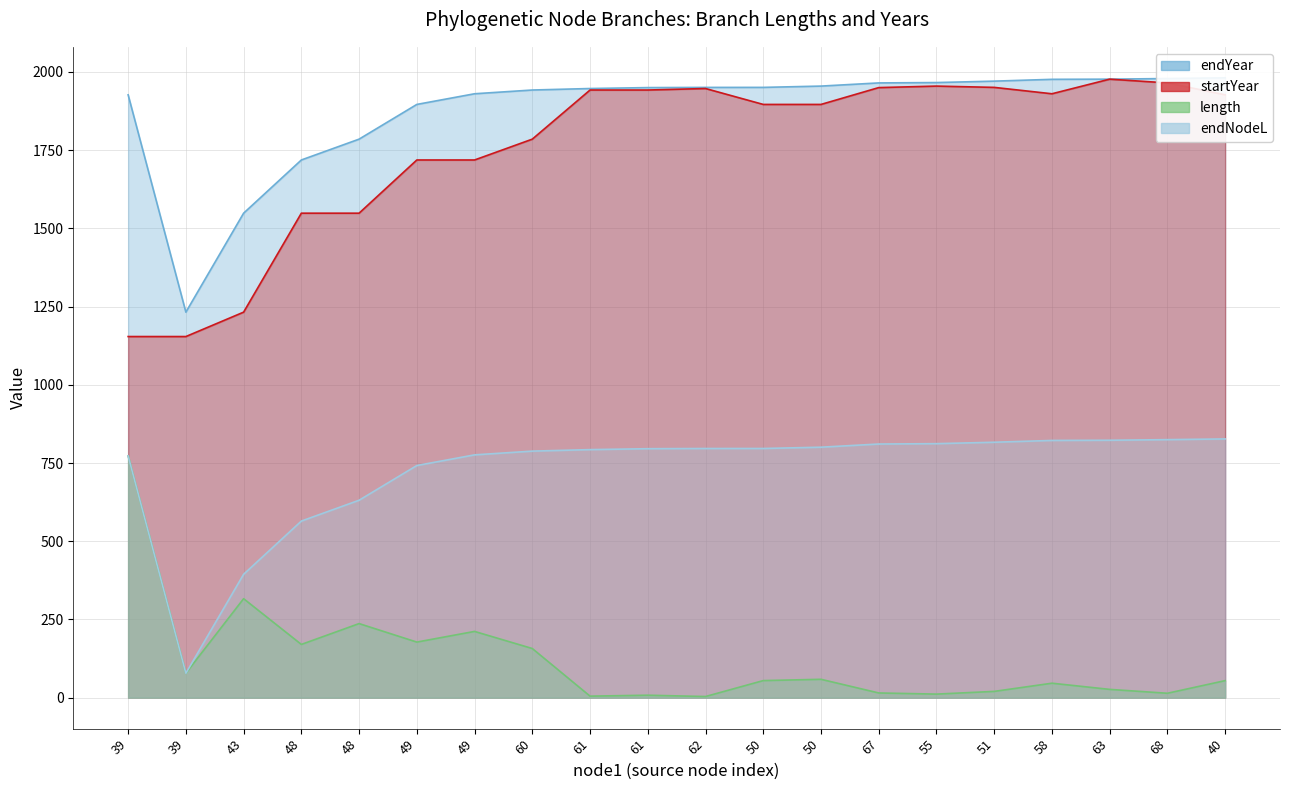

Reading left to right, what are all the values shown in this chart?

endYear: 1926.9	1232.3	1548.6	1718.7	1785.3	1896.3	1930.4	1942.3	1947.1	1950.1	1950.7	1950.8	1954.9	1965.0	1966.2	1970.7	1976.5	1977.1	1979.0	1981.3
startYear: 1154.3	1154.3	1232.3	1548.6	1548.6	1718.7	1718.7	1785.3	1942.3	1942.3	1947.1	1896.3	1896.3	1950.1	1954.9	1950.8	1930.4	1977.1	1965.0	1926.9
length: 772.6	78.0	316.3	170.1	236.7	177.6	211.7	157.0	4.8	7.7	3.6	54.5	58.6	15.0	11.3	20.0	46.1	26.4	14.0	54.4
endNodeL: 772.6	78.0	394.3	564.4	631.0	742.0	776.1	788.0	792.8	795.8	796.4	796.5	800.6	810.7	811.9	816.4	822.2	822.8	824.7	827.0